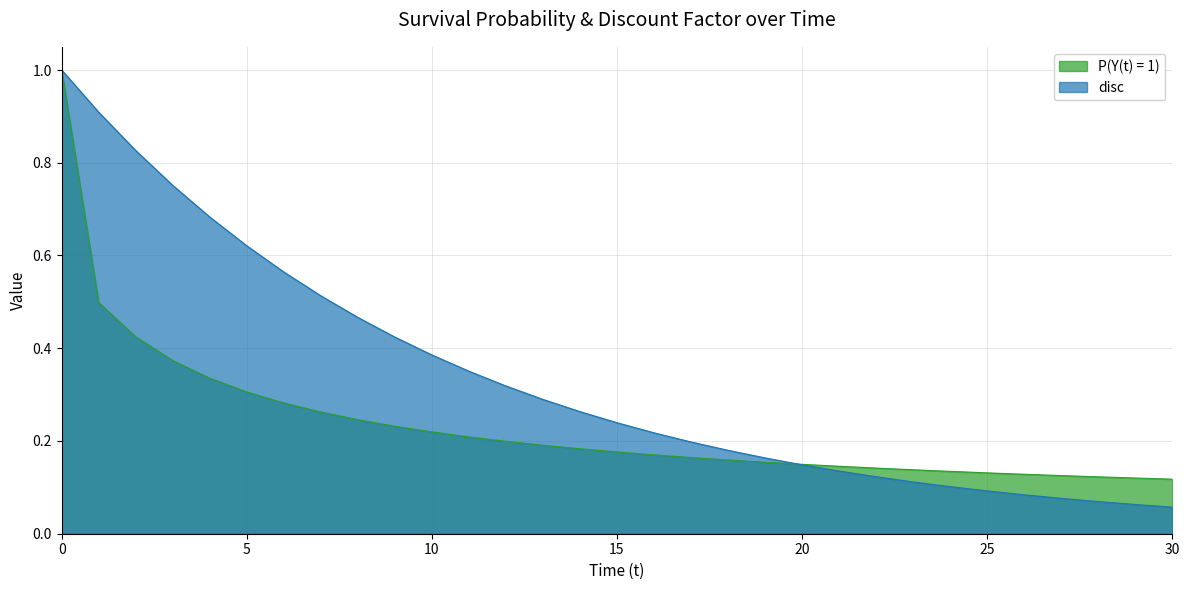

Between 4 and 18, which is larger?

4